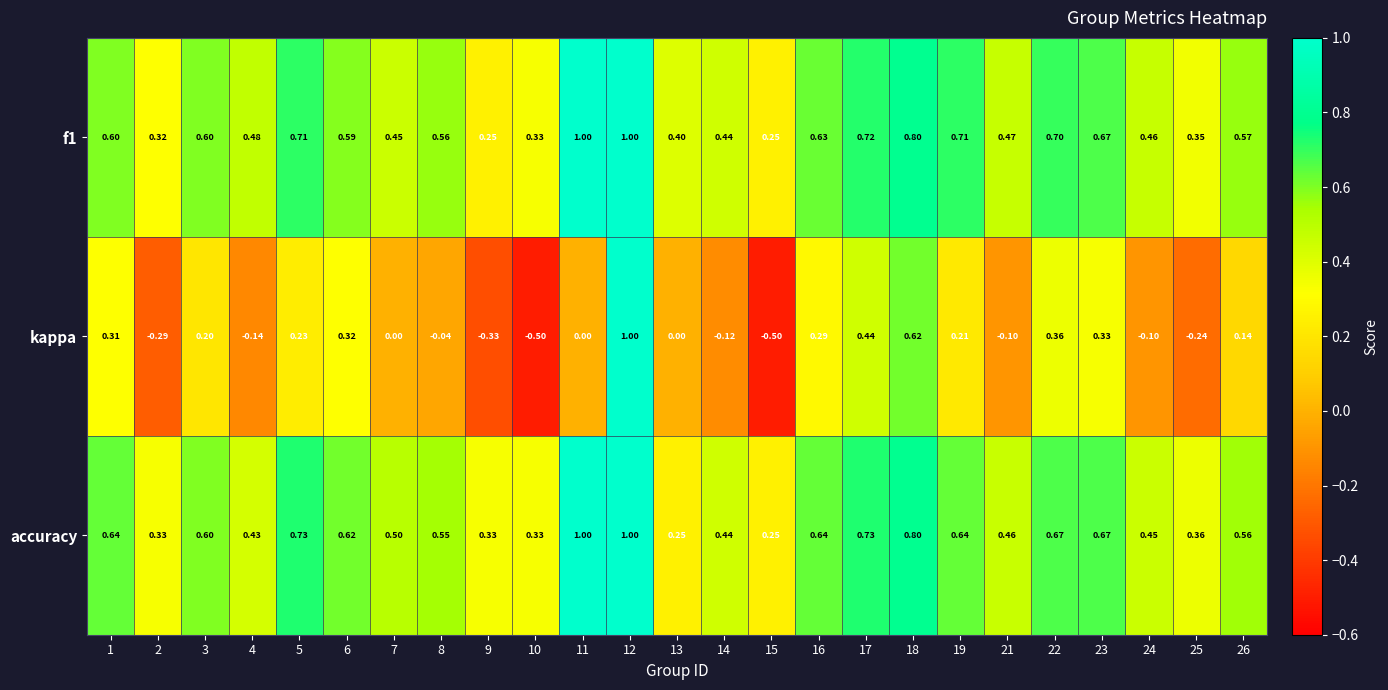

Which series has the largest total across all categories?

f1